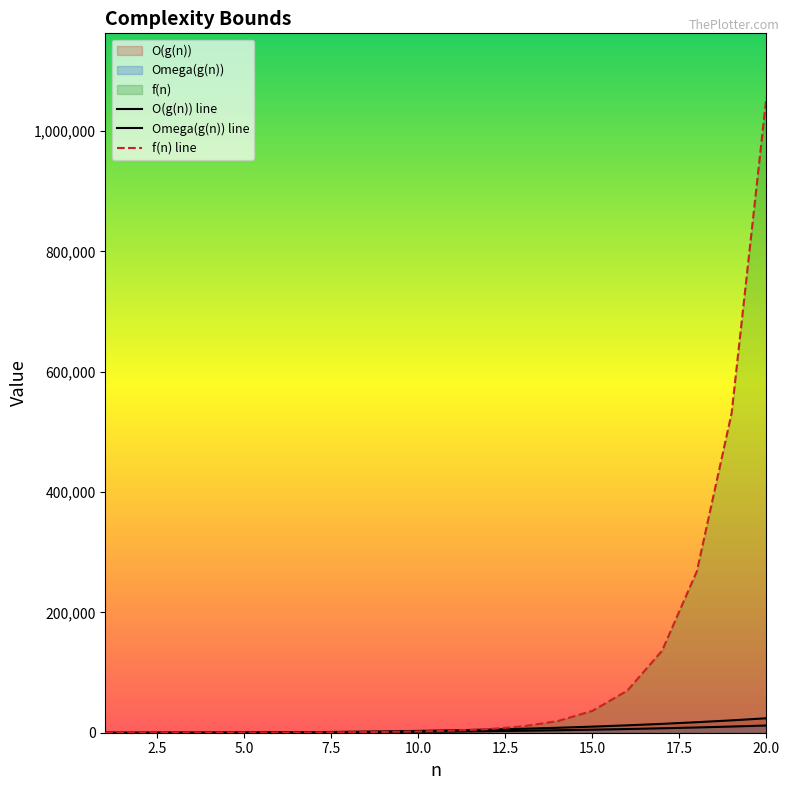

What is the difference between the f(n) values at 1 and 13?

10564.0